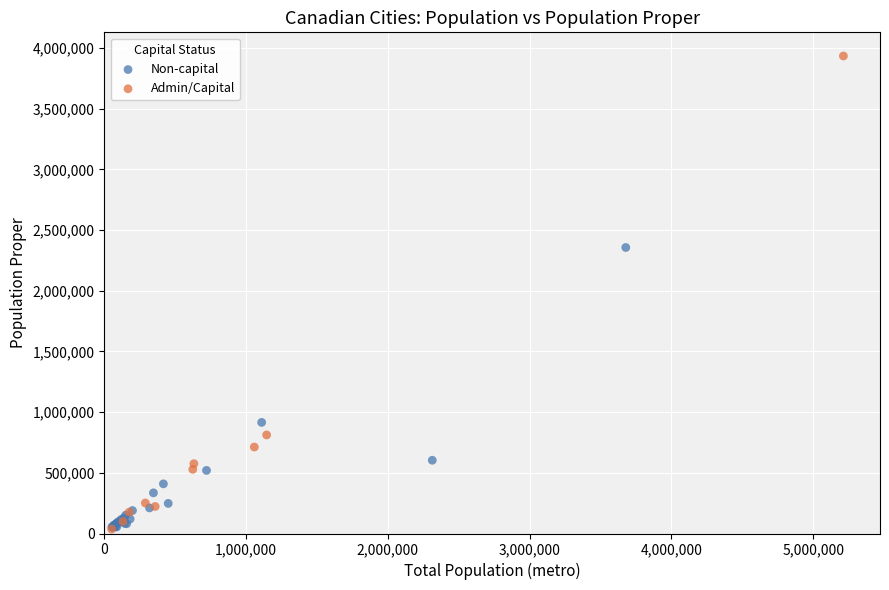

Which series contains the highest Y value?

Admin/Capital